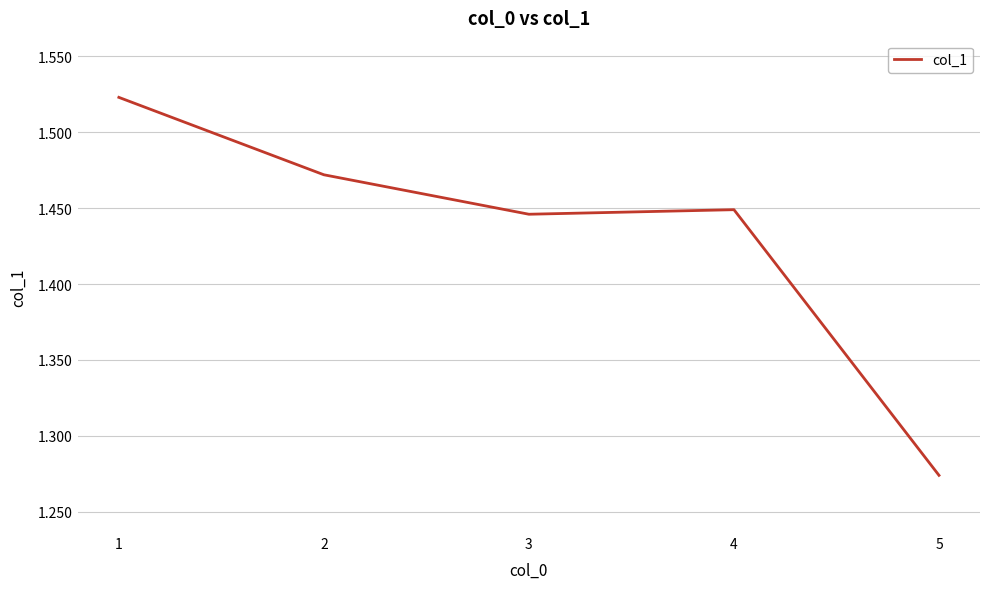

True or false: there are more than 1 points higher than both neighbors.

False